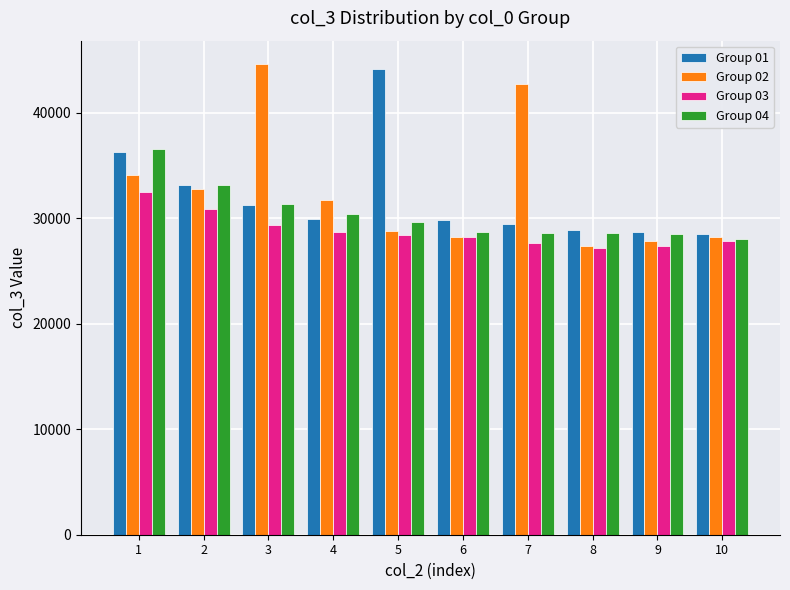

The value of Group 02 at 2 is 46468. True or false?

False